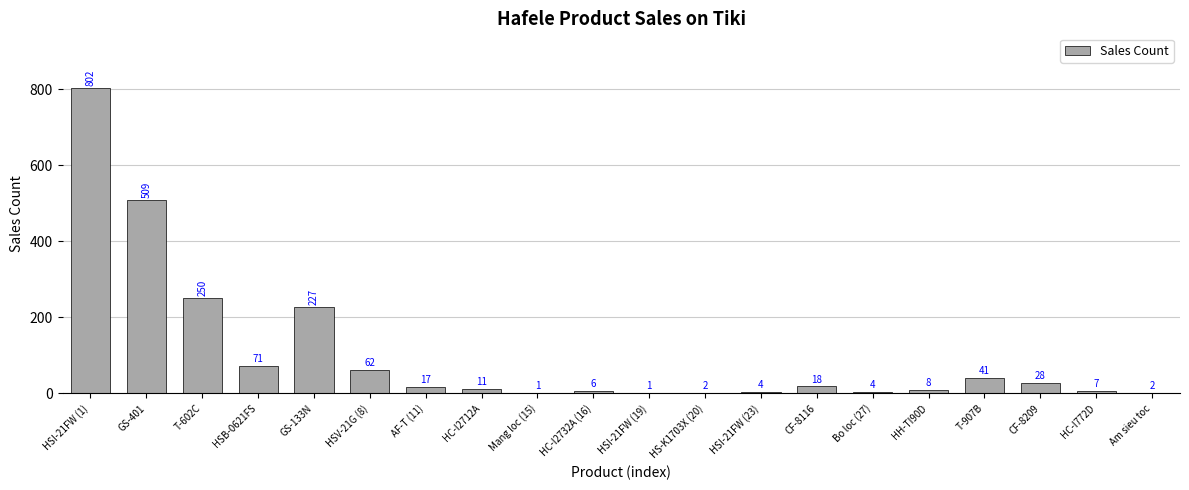

What is the ratio of the value at GS-401 to the value at Bo loc (27)?

127.2